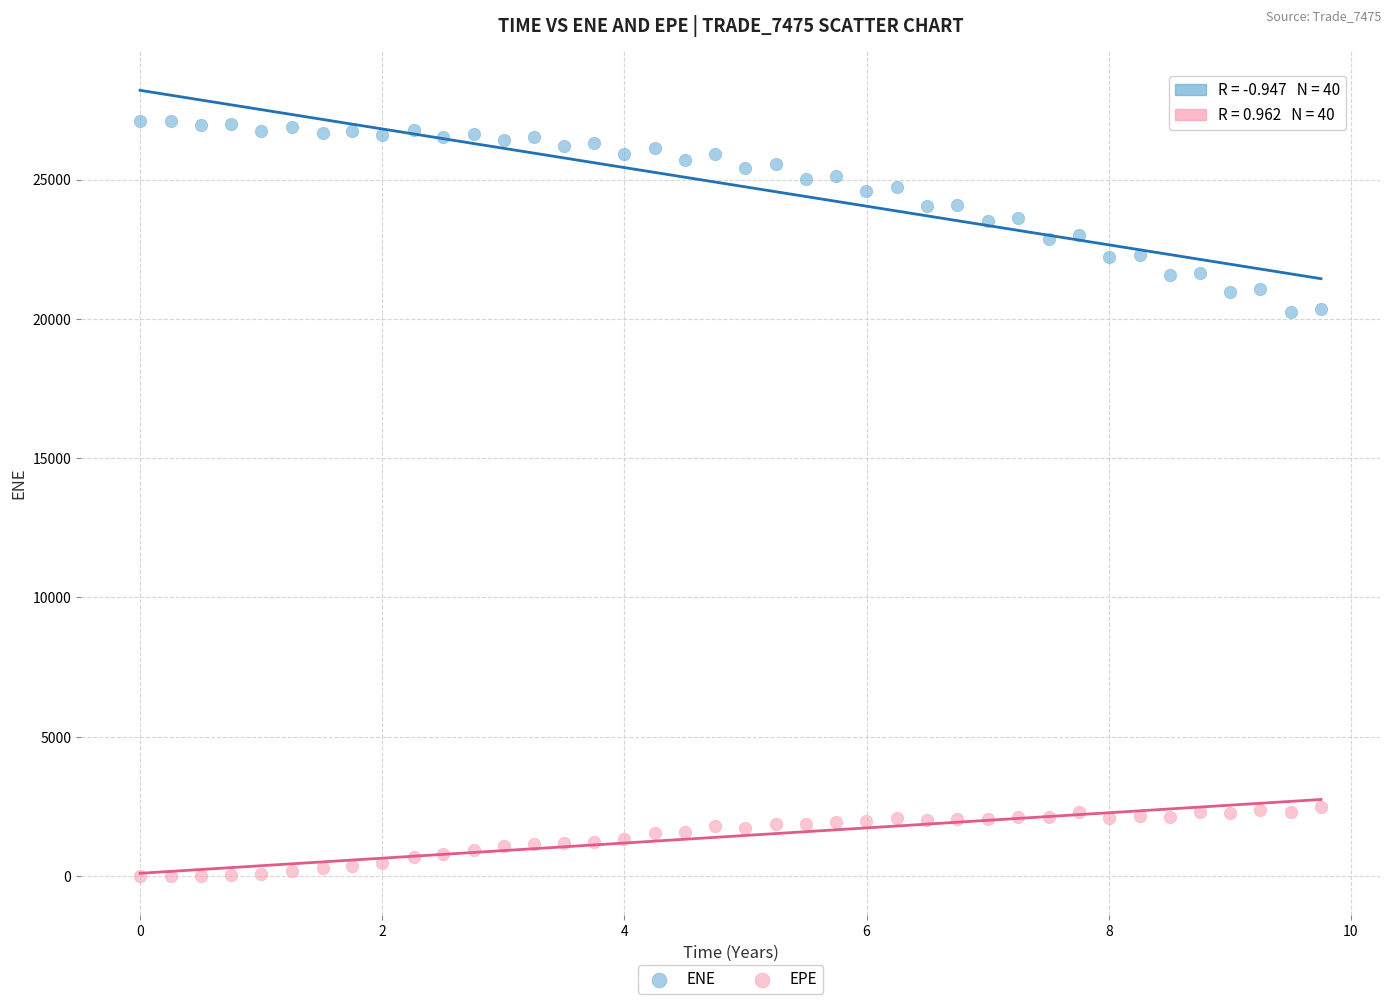

Which series has the widest spread of Y values?

ENE